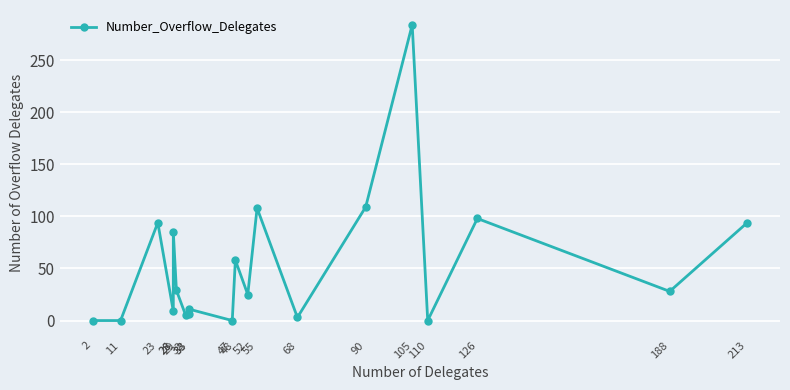

The value at 47 is 0. True or false?

True